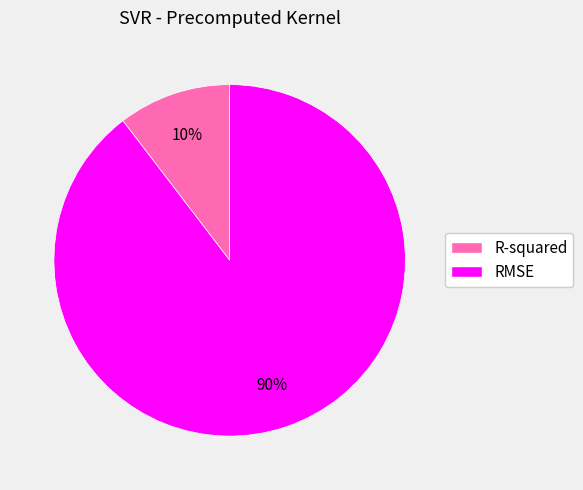

The RMSE slice represents 81% of the pie. True or false?

False